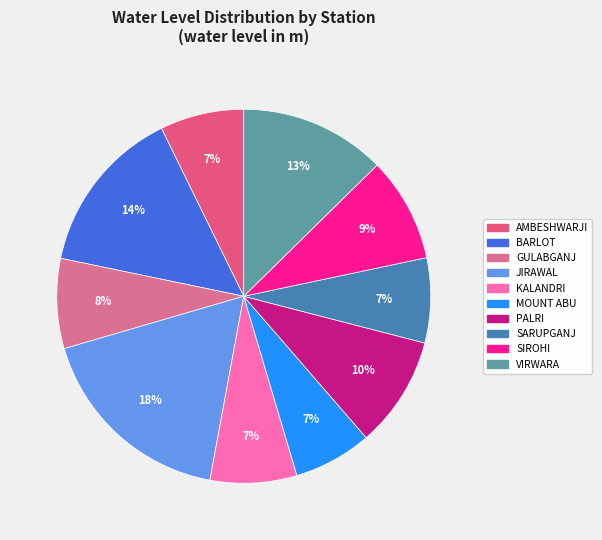

Which category has the smallest portion of the pie?

MOUNT ABU